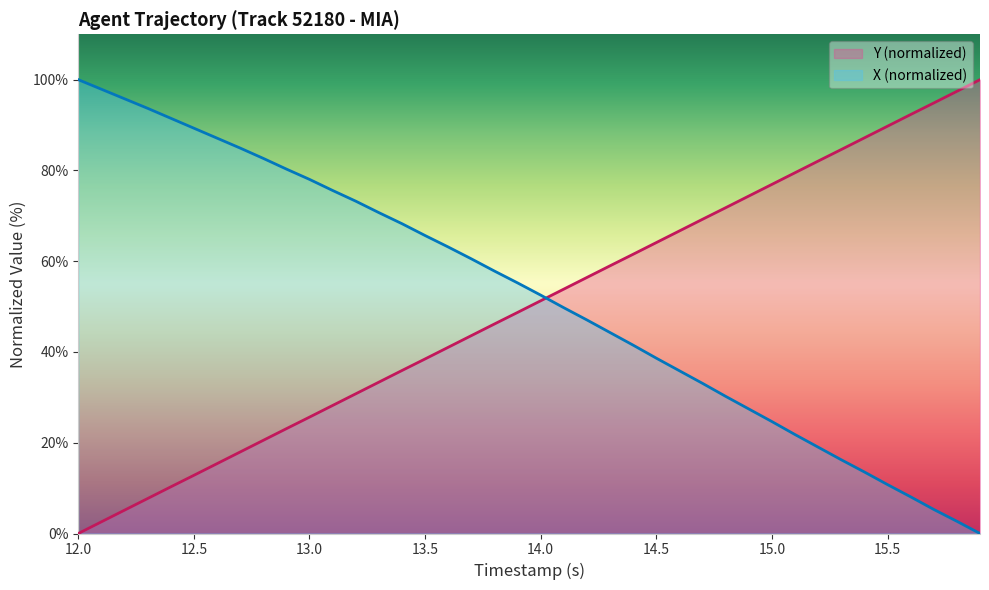

Where does the X series first go above 55?

12.0